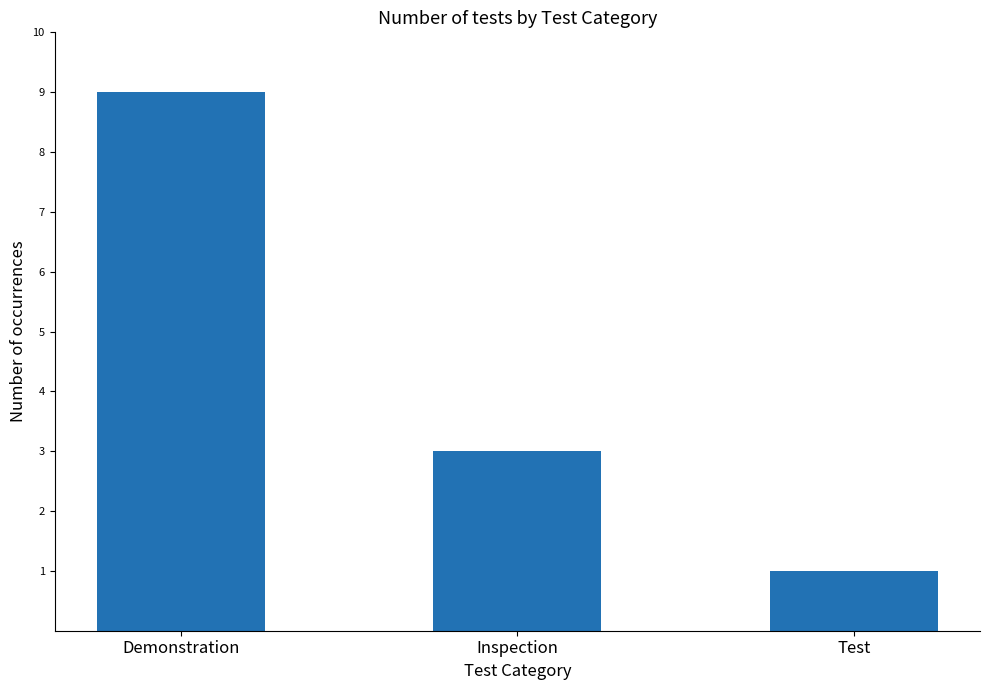

At which category does the chart reach its peak across all series?

Demonstration